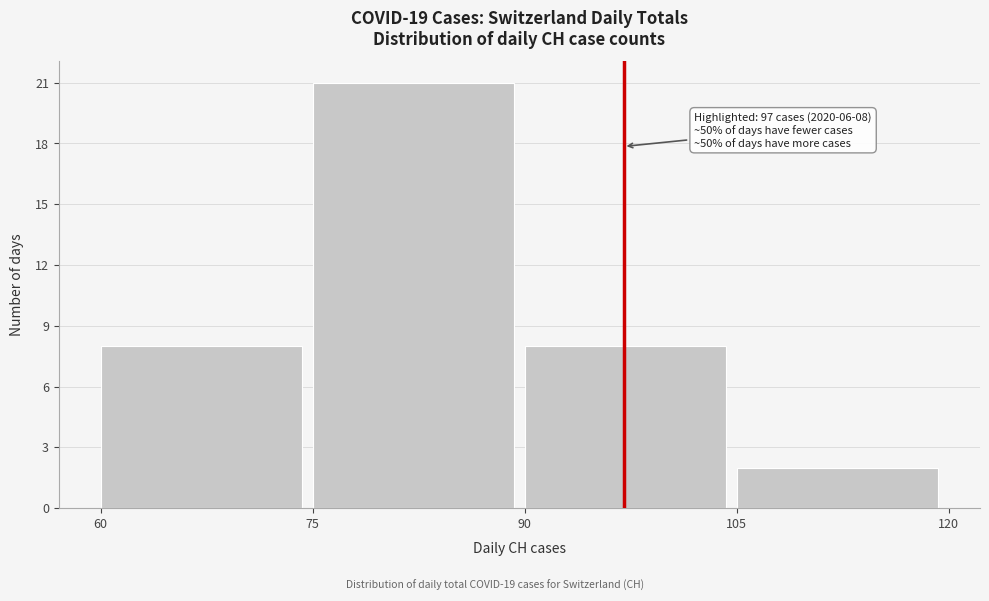

Over which range of the x-axis is the bar tallest?

75 to 90